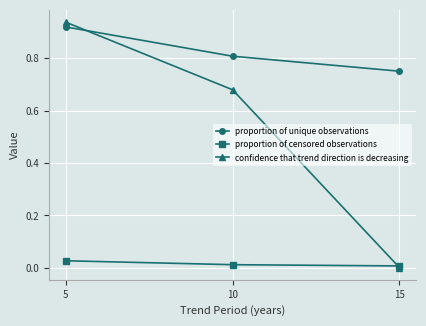

Is it true that proportion of censored observations equals 0.0 at 5?

True